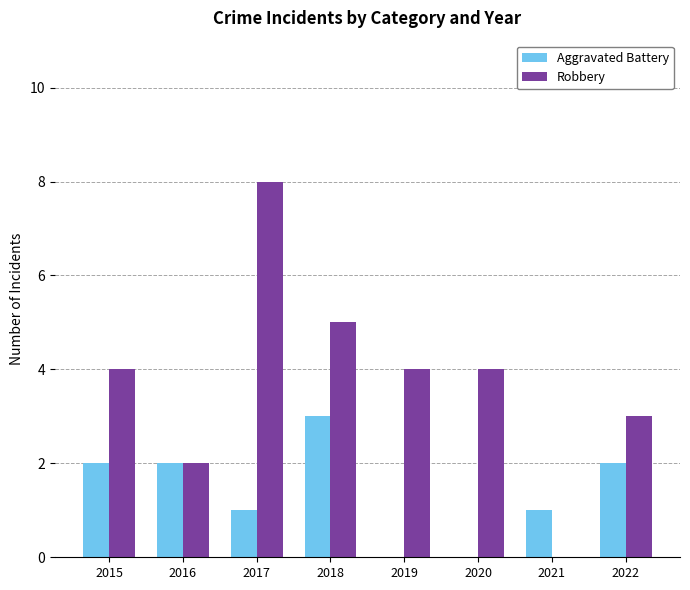

Which series has the largest total across all categories?

Robbery